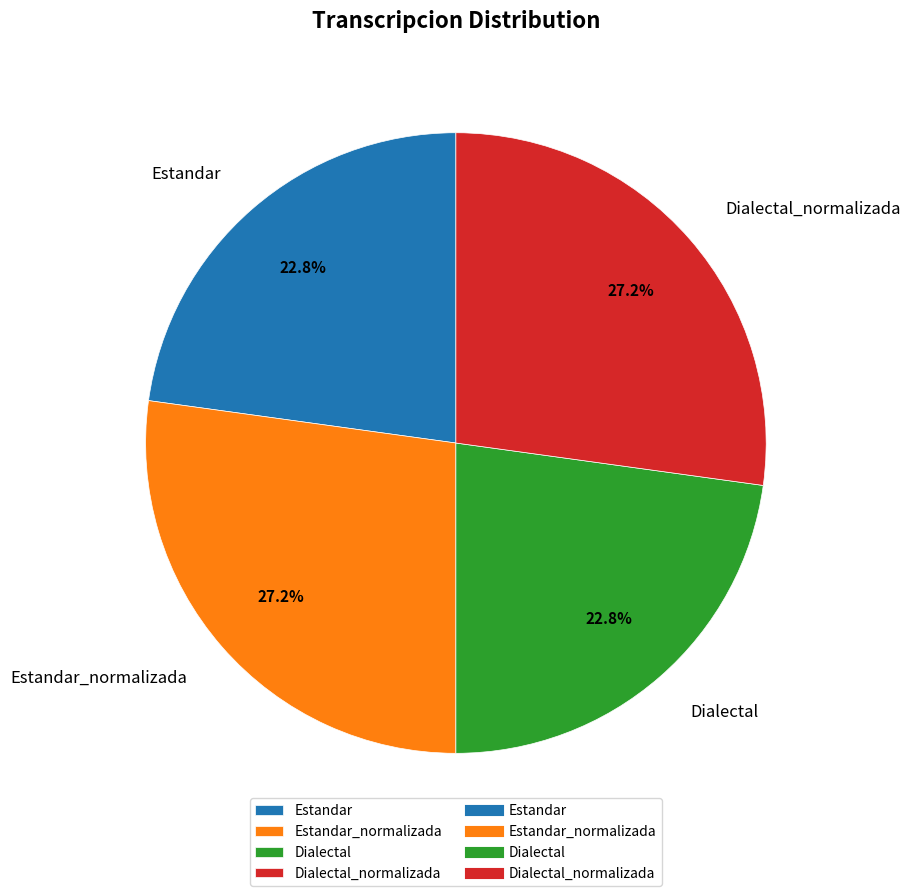

What percentage do Dialectal and Estandar together represent?

45.6%